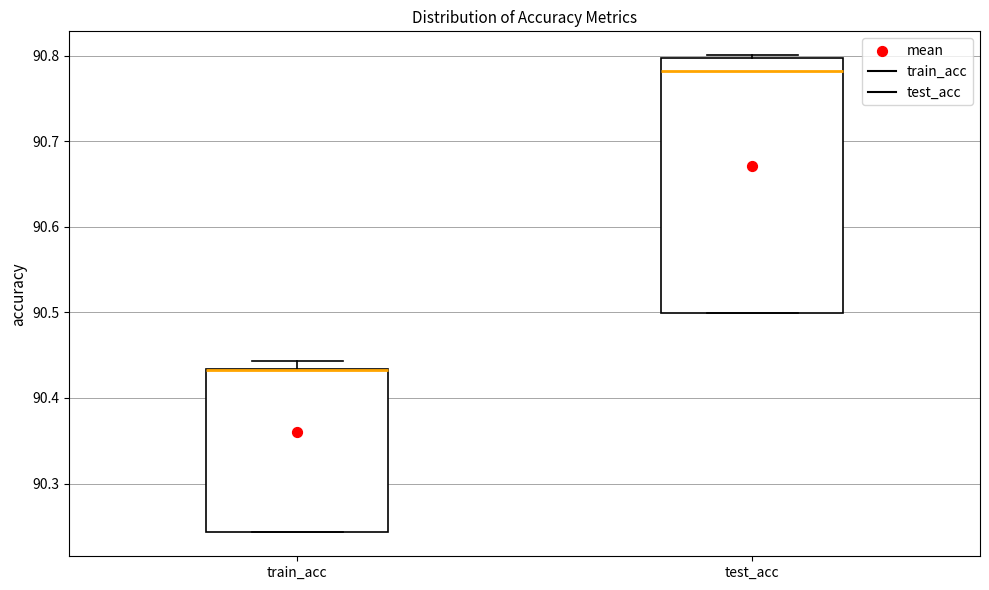

Which box is the tallest, from its lower edge to its upper edge?

test_acc